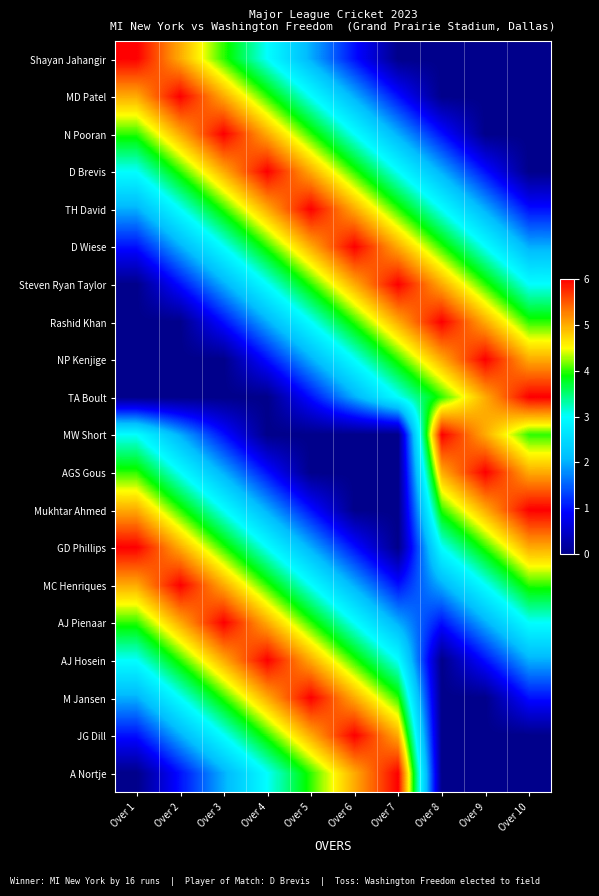

Rank the series at Over 3 from highest to lowest value.

N Pooran, AJ Pienaar, MD Patel, D Brevis, MC Henriques, AJ Hosein, Shayan Jahangir, TH David, GD Phillips, M Jansen, D Wiese, Mukhtar Ahmed, JG Dill, Steven Ryan Taylor, AGS Gous, A Nortje, Rashid Khan, MW Short, NP Kenjige, TA Boult